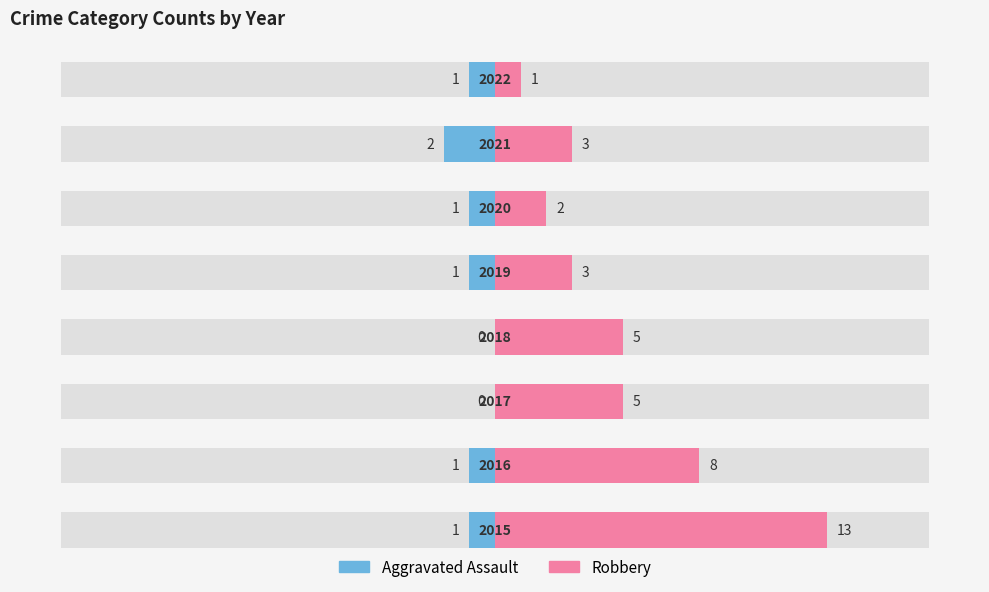

The Aggravated Assault series shows -3 at 6. True or false?

False